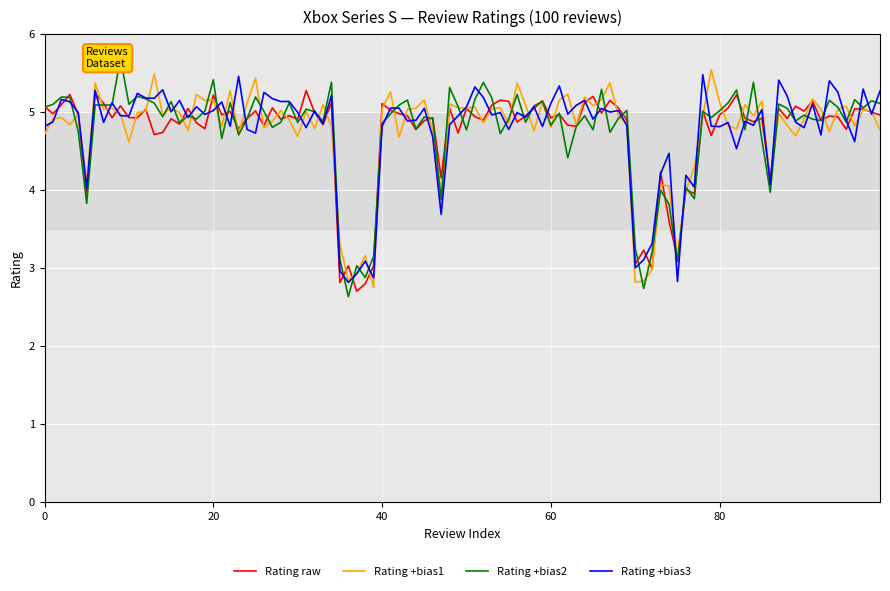

What is the maximum value for Rating raw?

5.3